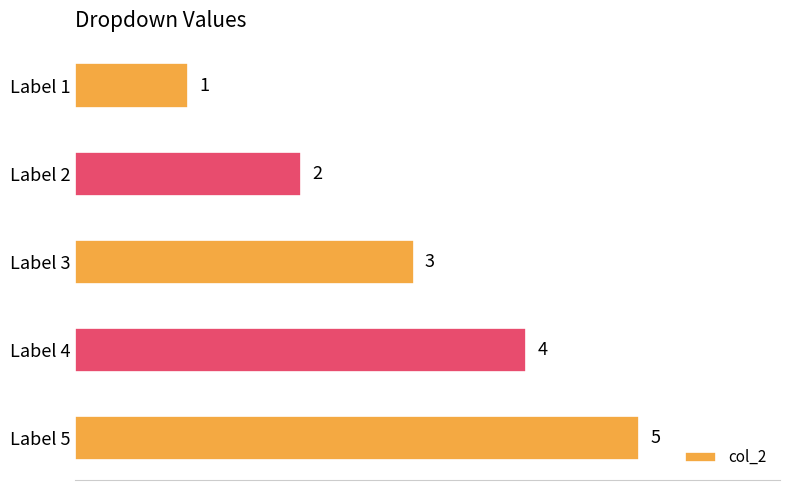

The value at Label 2 is 2. True or false?

True